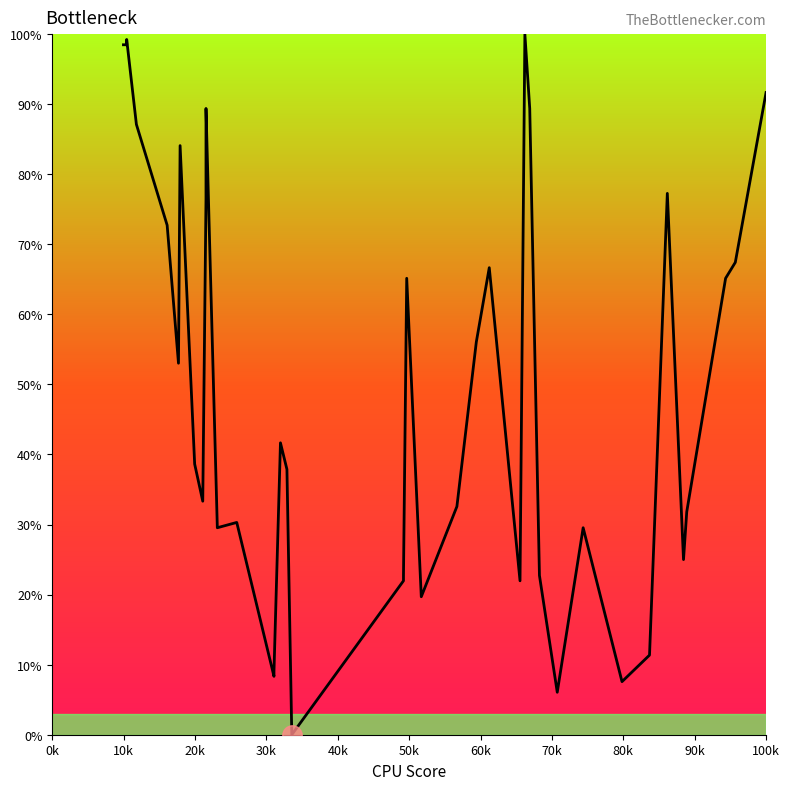

What is the maximum value shown in the chart?

100.0